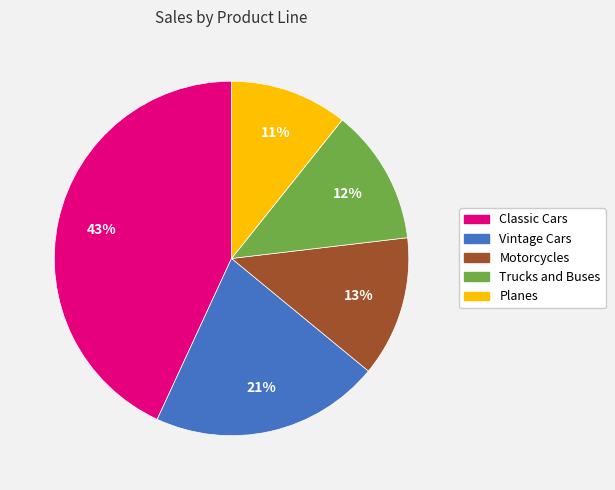

Do Motorcycles and Vintage Cars together represent more than half of the pie?

No